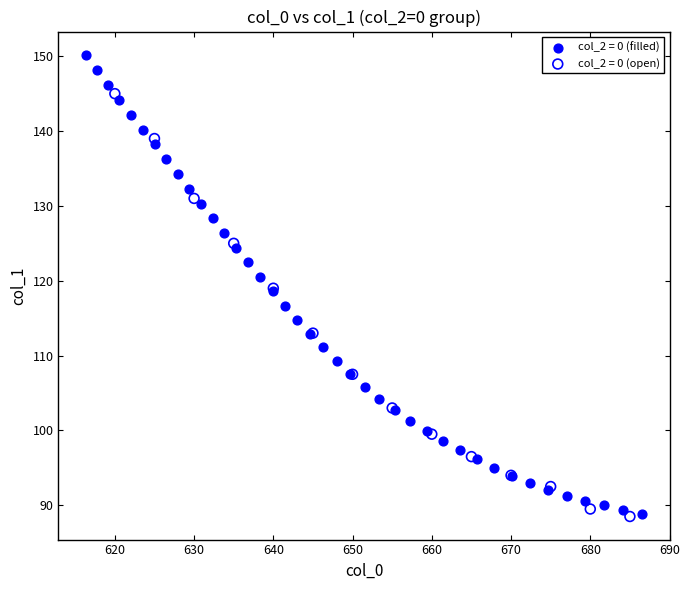

Which series has the widest spread of Y values?

col_2 = 0 (filled)